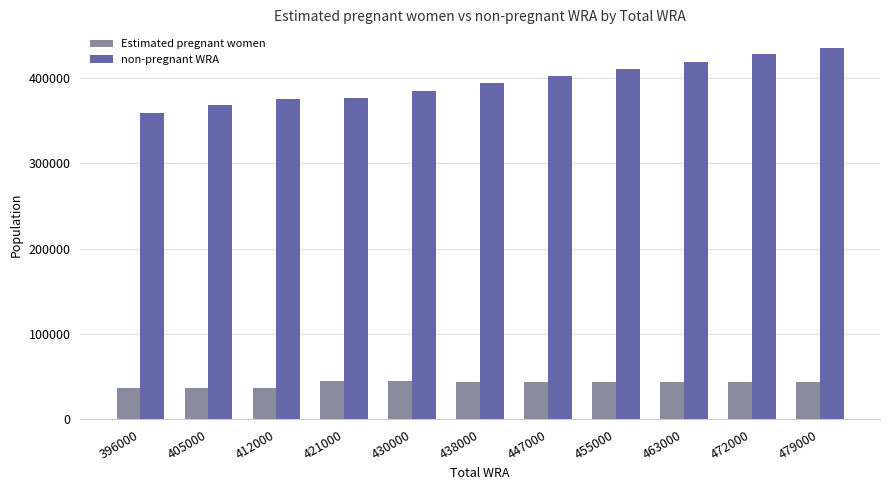

Rank the series by their maximum value, from highest to lowest.

non-pregnant WRA, Estimated pregnant women